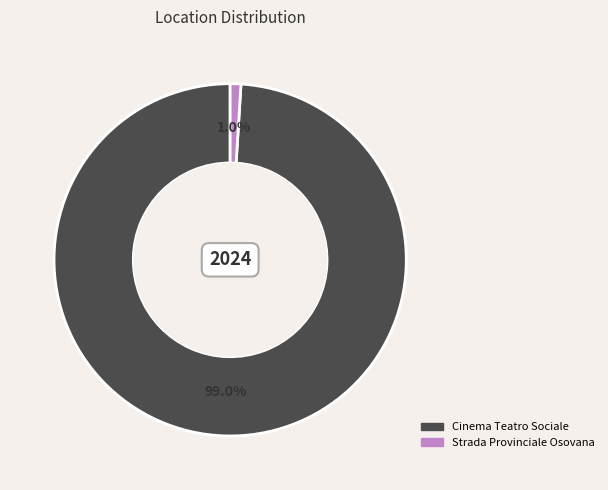

What is the largest slice in the pie chart?

Cinema Teatro Sociale